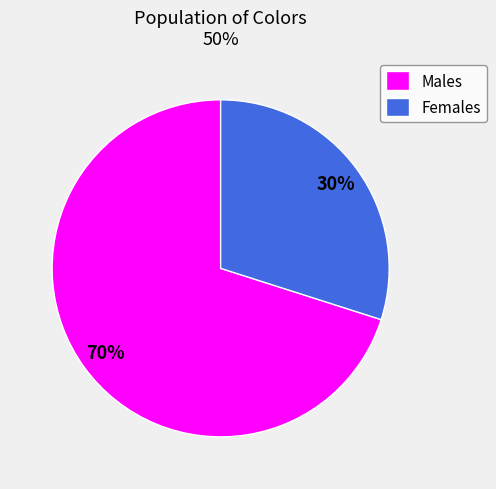

Which has a higher value, Males or Females?

Males